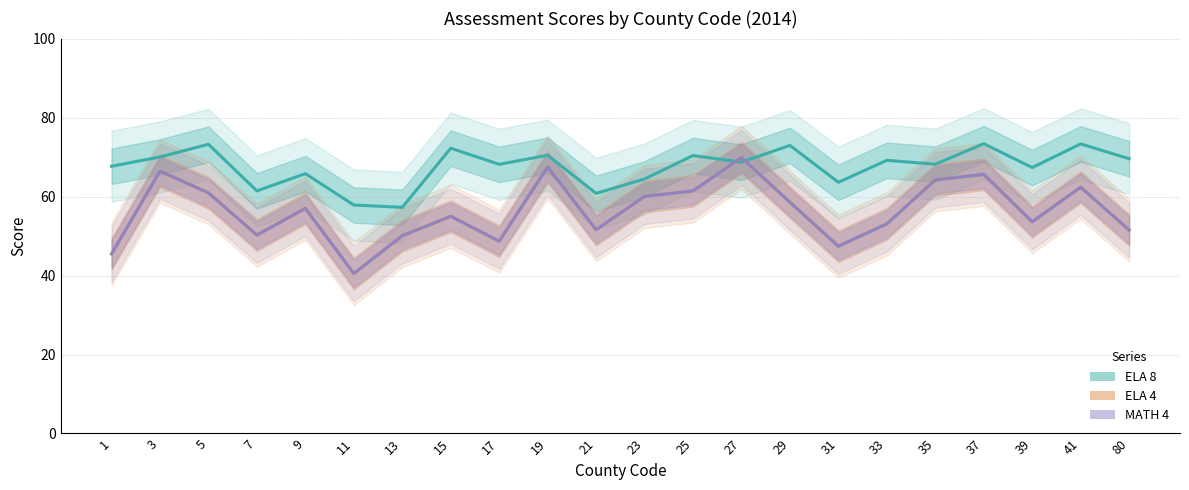

Rank the series by their maximum value, from lowest to highest.

ELA 4, MATH 4, ELA 8